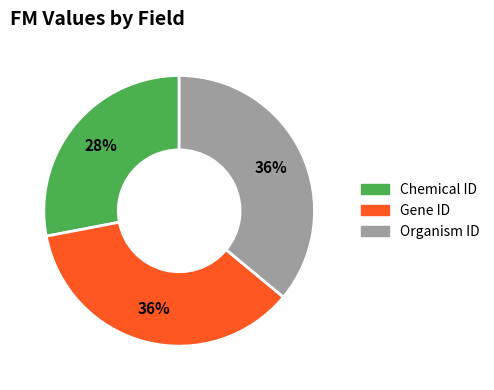

To the nearest percent, what is the difference between the largest and smallest slice percentages?

8%